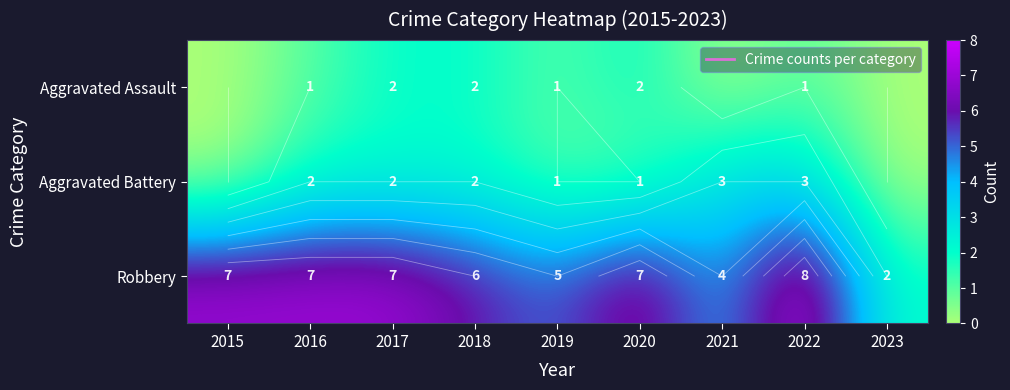

What is the sum of all Aggravated Battery values?

14